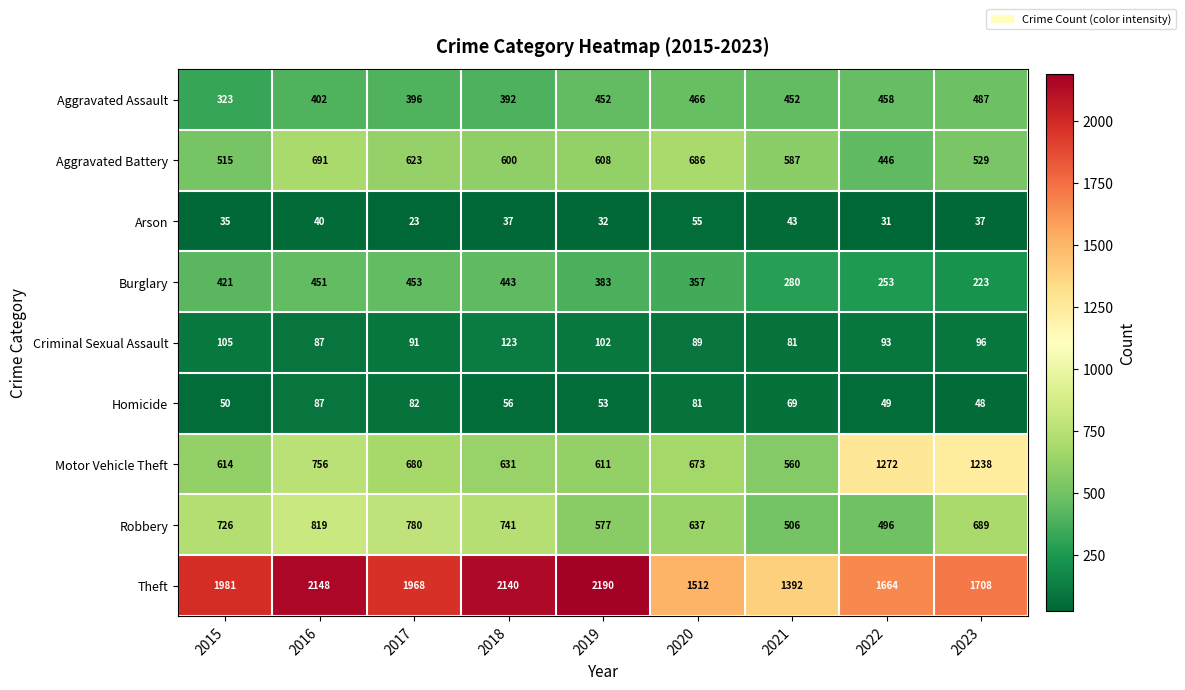

At which label is Theft closest to 1791?

2023